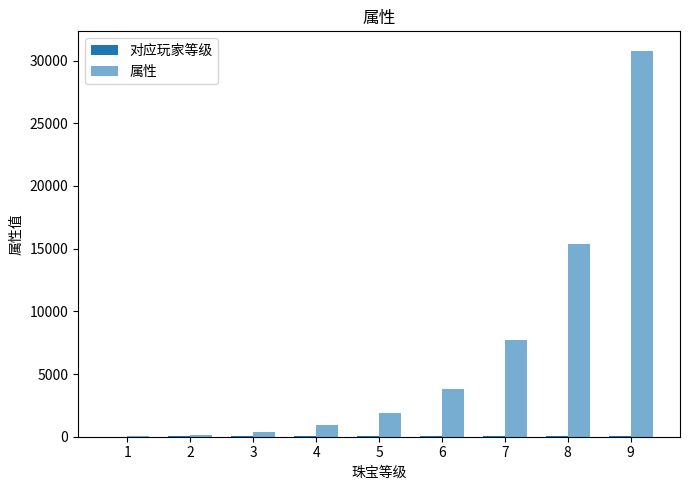

True or false: 对应玩家等级 has a value of 80 at 8.

True